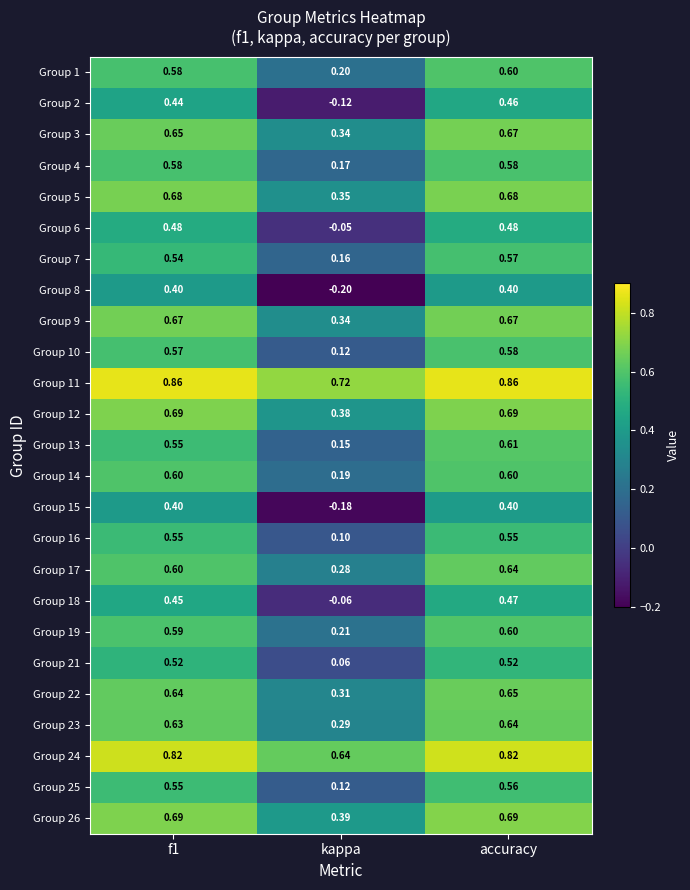

Is the value of Group 18 at accuracy greater than the value of Group 23 at kappa?

Yes